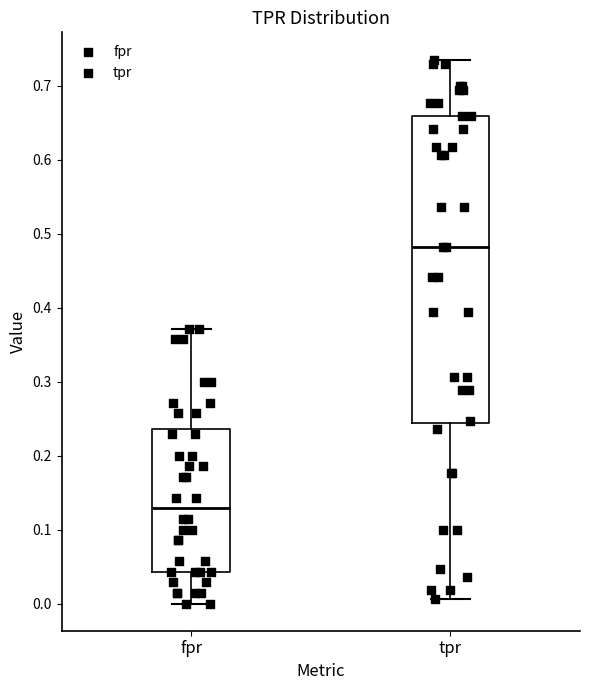

Reading left to right, transcribe this box plot: for each box, give where its median line is, the range the box spans, and where its two whiskers end, as read against the y-axis. The values are not printed on the chart, so give them approximately, as read against the axis.

fpr: median 0.13, box 0.04 to 0.24, whiskers 0.00 to 0.37
tpr: median 0.48, box 0.24 to 0.66, whiskers 0.01 to 0.74